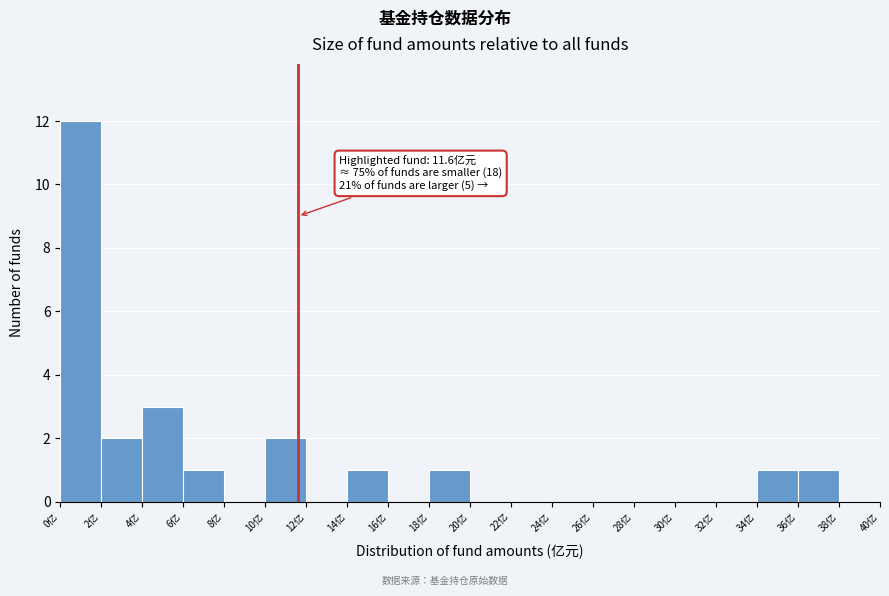

Over which range of the x-axis is the bar tallest?

0 to 2